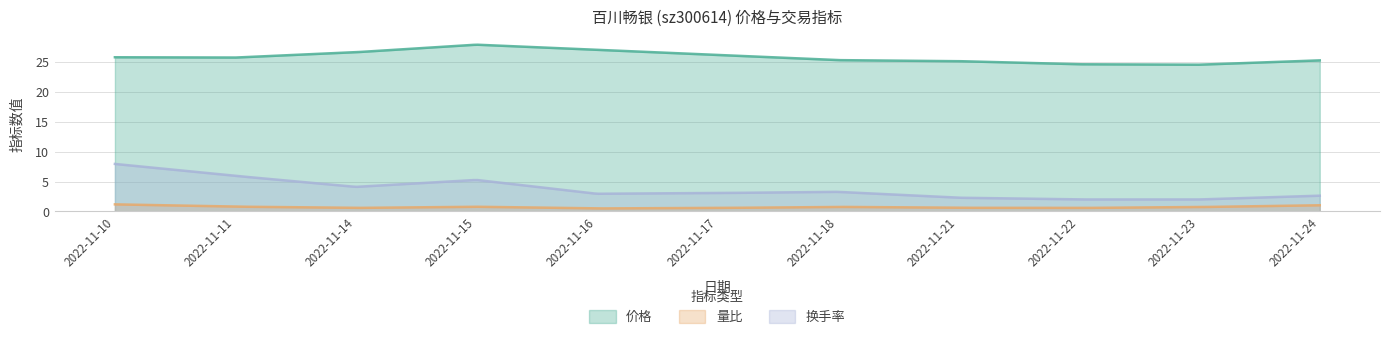

How many distinct data groups are displayed?

3